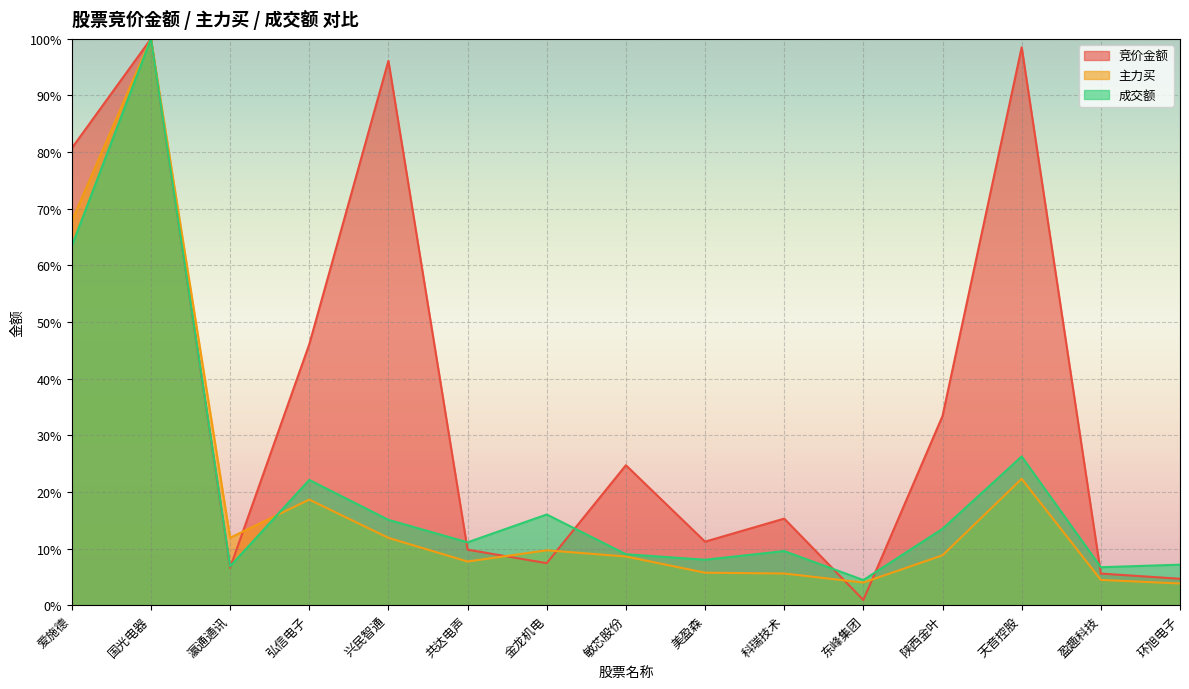

Rank the series by their maximum value, from lowest to highest.

竞价金额, 主力买, 成交额